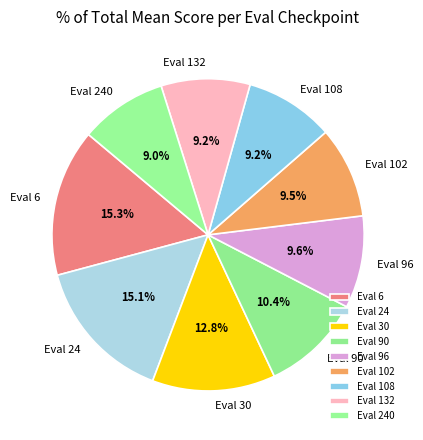

How much of the chart is everything except Eval 6?

84.7%